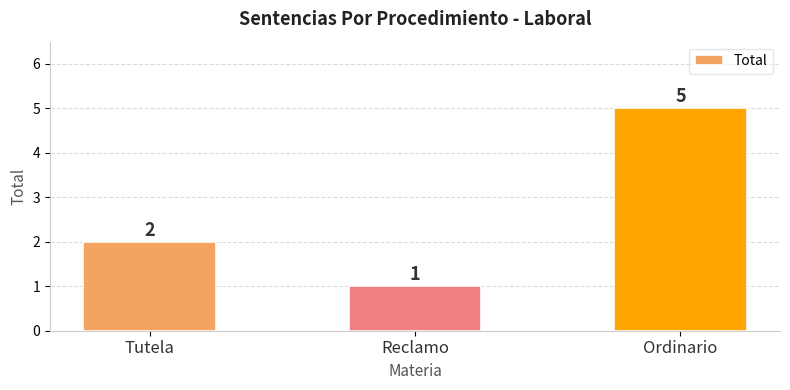

What position from the left is Reclamo?

2